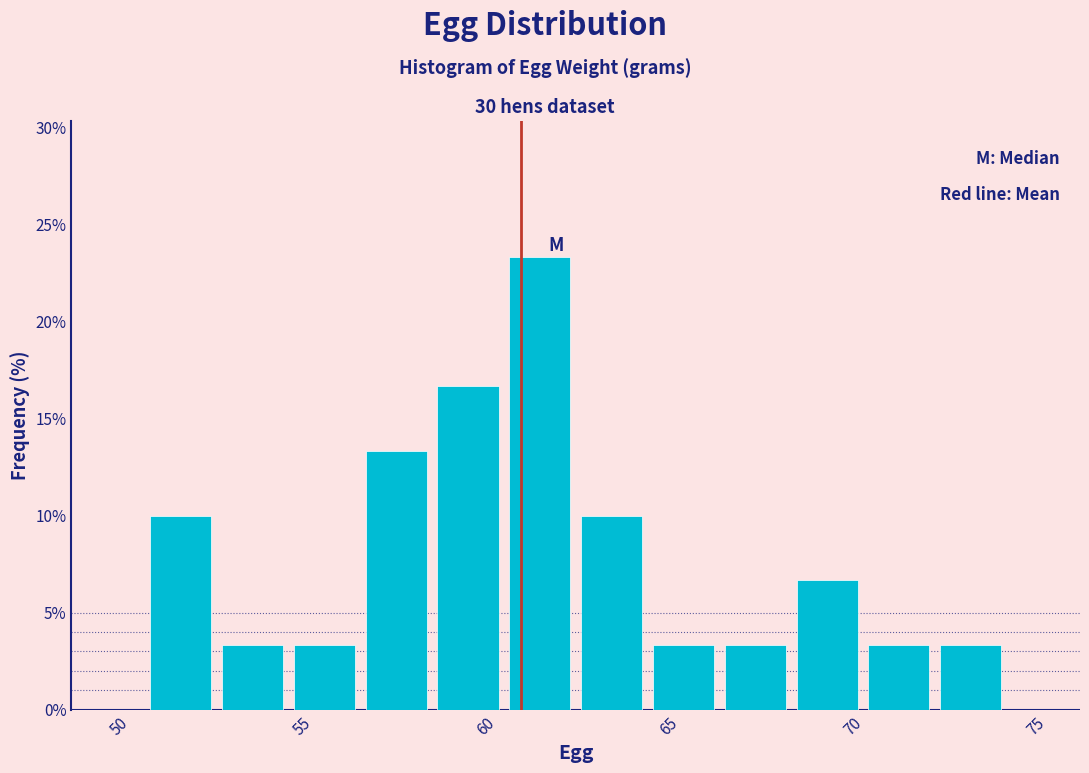

Read against the x-axis, roughly where is the centre of the tallest bar?

61.5